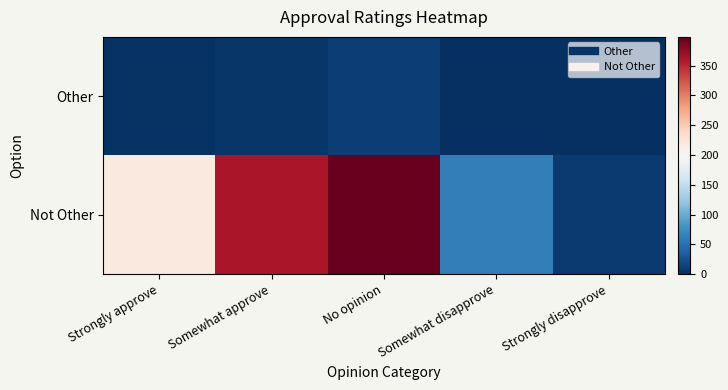

Rank the series by their maximum value, from lowest to highest.

Other, Not Other